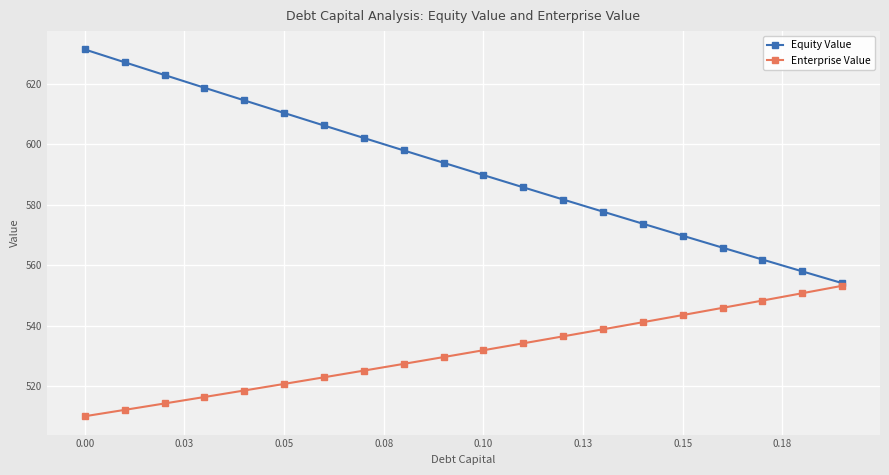

Which series has the widest spread of values?

Equity Value